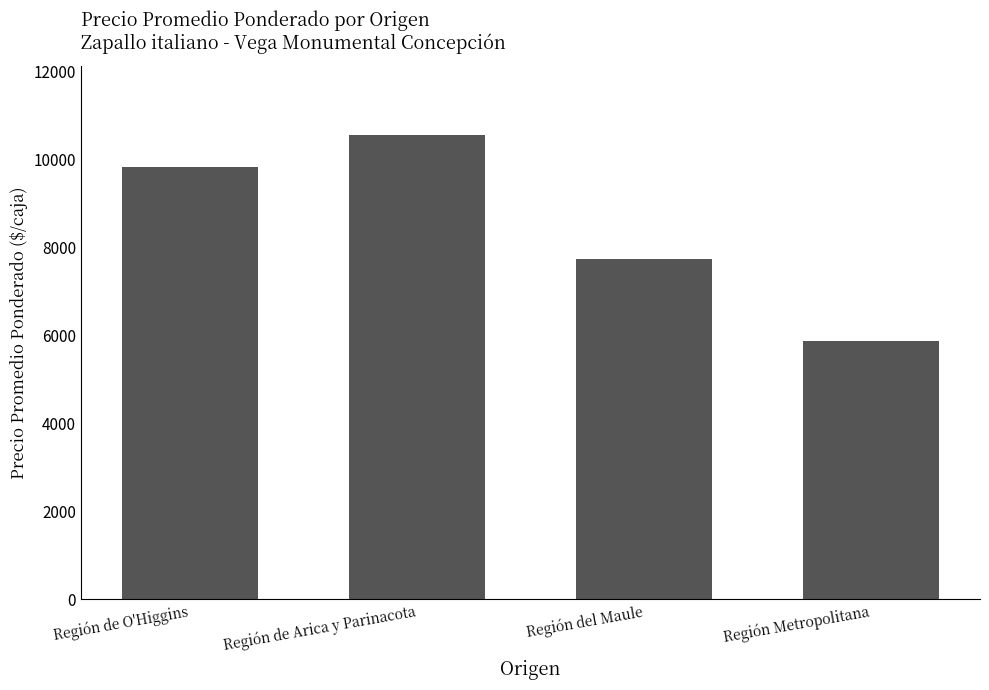

List the labels in order of value, smallest first.

Región Metropolitana, Región del Maule, Región de O'Higgins, Región de Arica y Parinacota